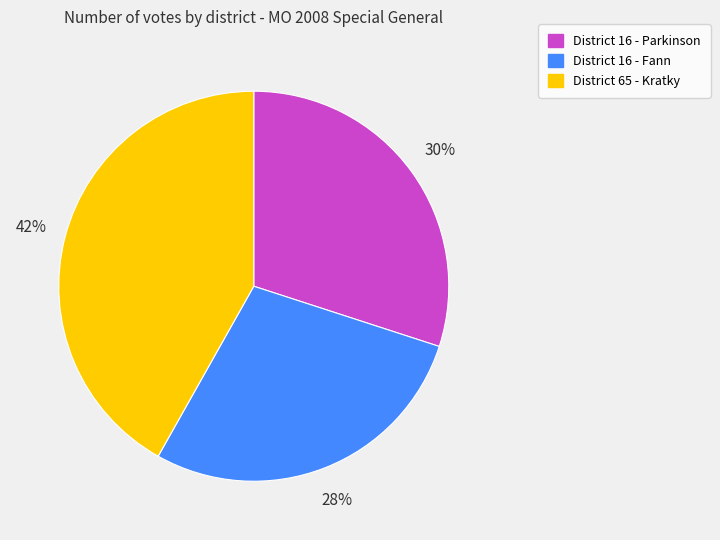

Approximately how many times larger is the value at District 16 - Parkinson compared to District 16 - Fann?

1.1